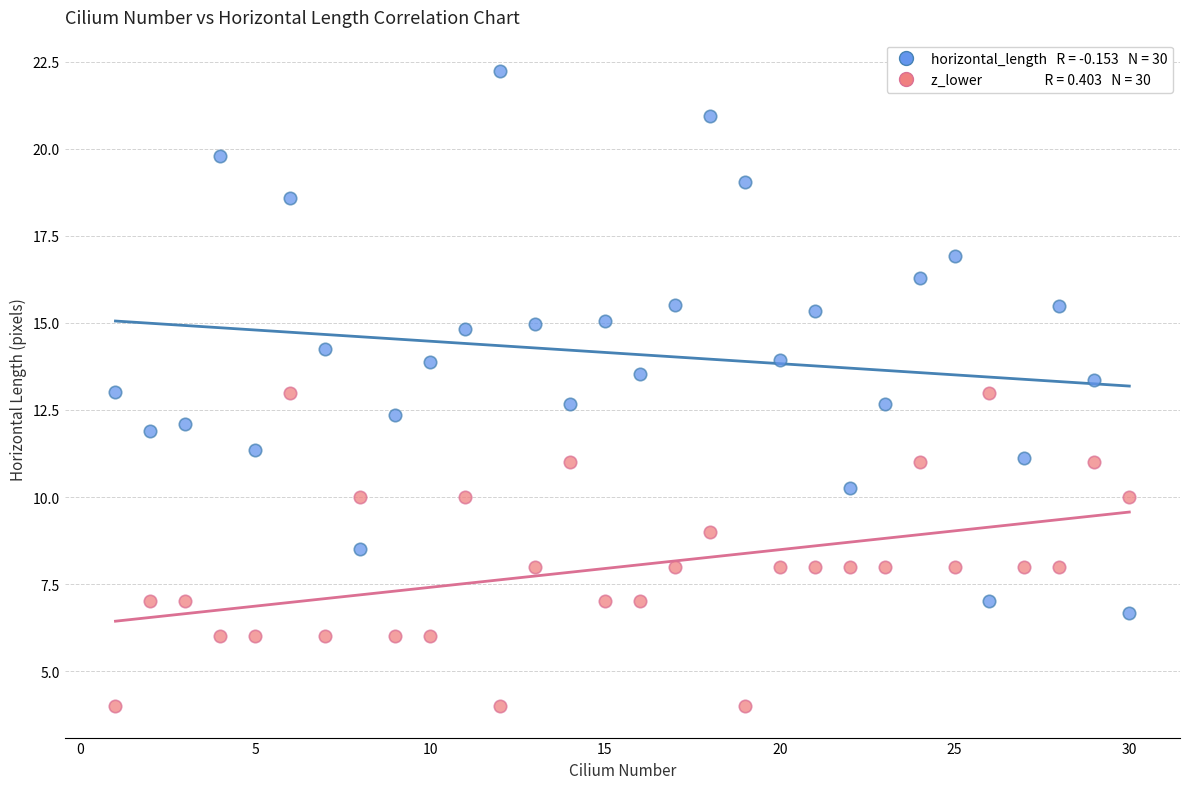

Across all data points, what is the range of X values (max minus min)?

29.0